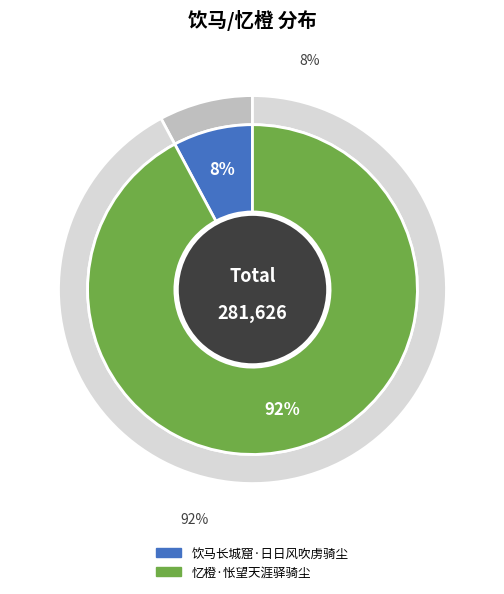

Which category has the biggest portion of the pie?

忆橙·怅望天涯驿骑尘